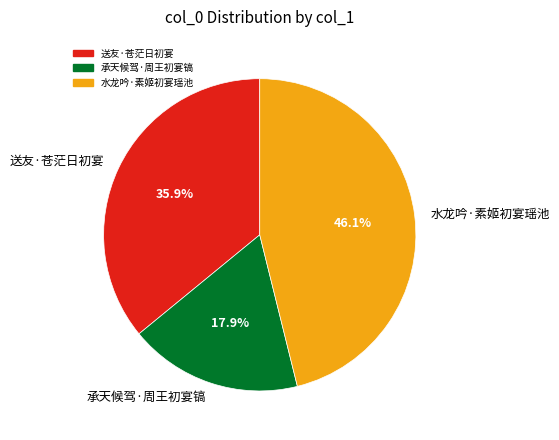

What percentage is the 送友·苍茫日初宴 slice, to the nearest percent?

36%